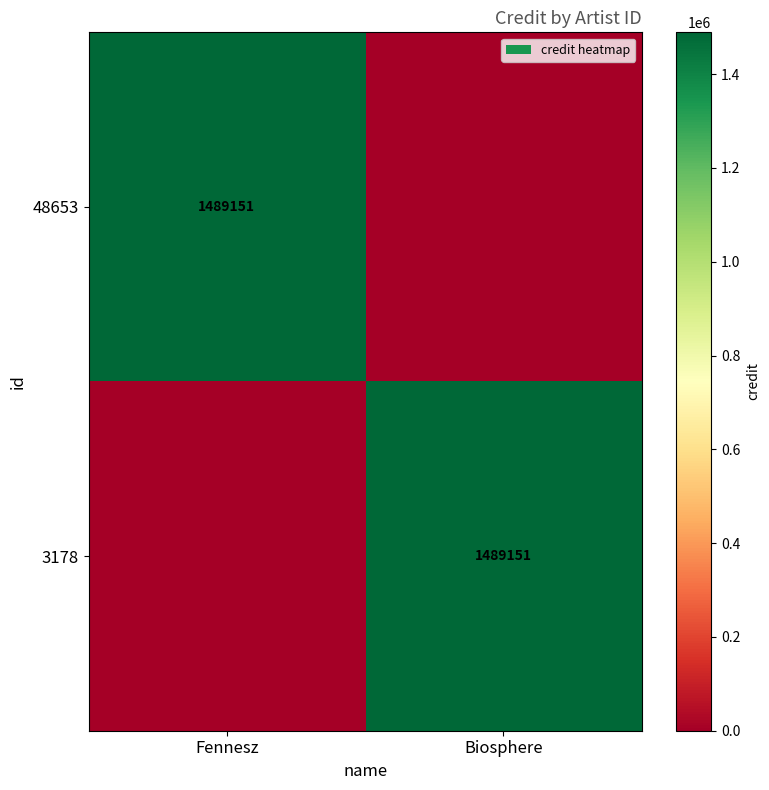

True or false: 3178 has a value of 521728 at Biosphere.

False